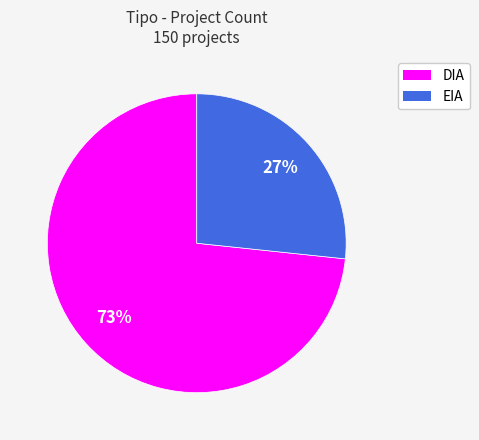

Is the sum of DIA and EIA greater than half?

Yes